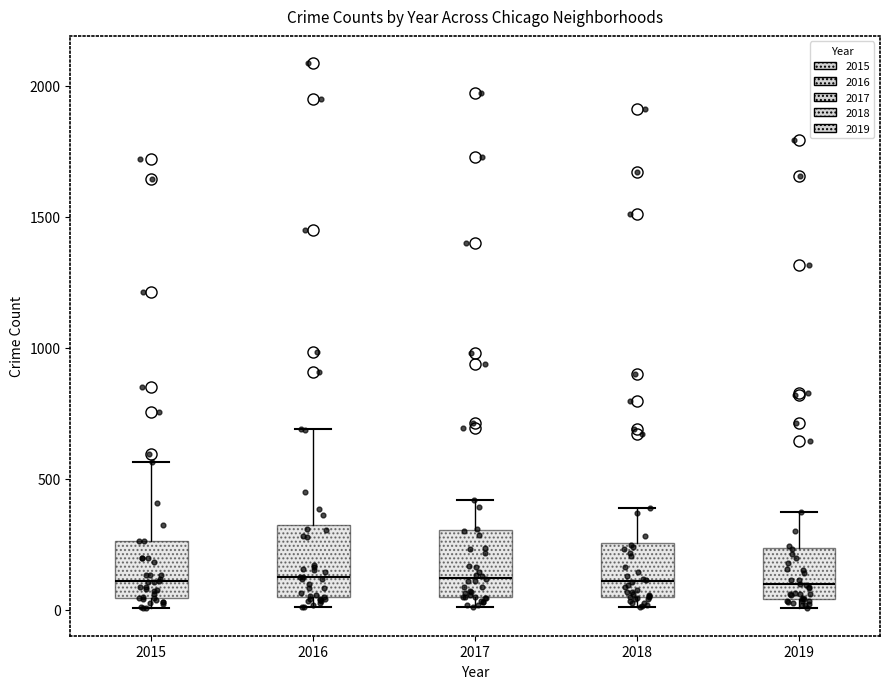

Reading left to right, transcribe this box plot: for each box, give where its median line is, the range the box spans, and where its two whiskers end, as read against the y-axis. The values are not printed on the chart, so give them approximately, as read against the axis.

2015: median 100, box 50 to 250, whiskers 0 to 550
2016: median 150, box 50 to 300, whiskers 0 to 700
2017: median 100, box 50 to 300, whiskers 0 to 400
2018: median 100, box 50 to 250, whiskers 0 to 400
2019: median 100, box 50 to 250, whiskers 0 to 400